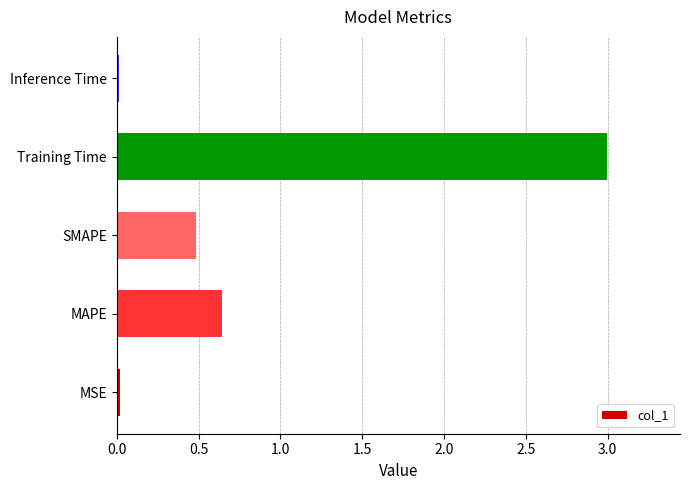

At which category does the chart reach its peak across all series?

Training Time